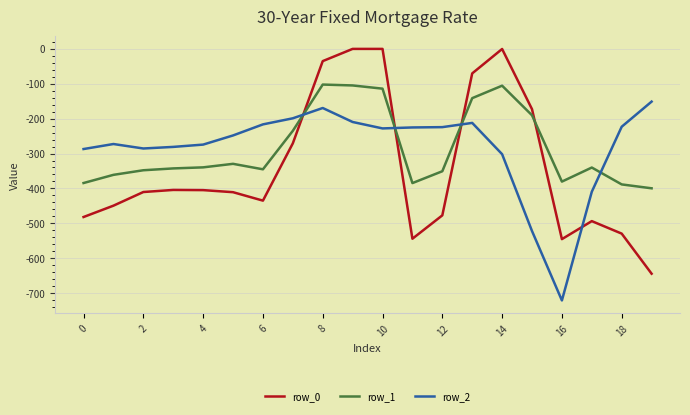

Which series has the largest range (max minus min)?

row_0